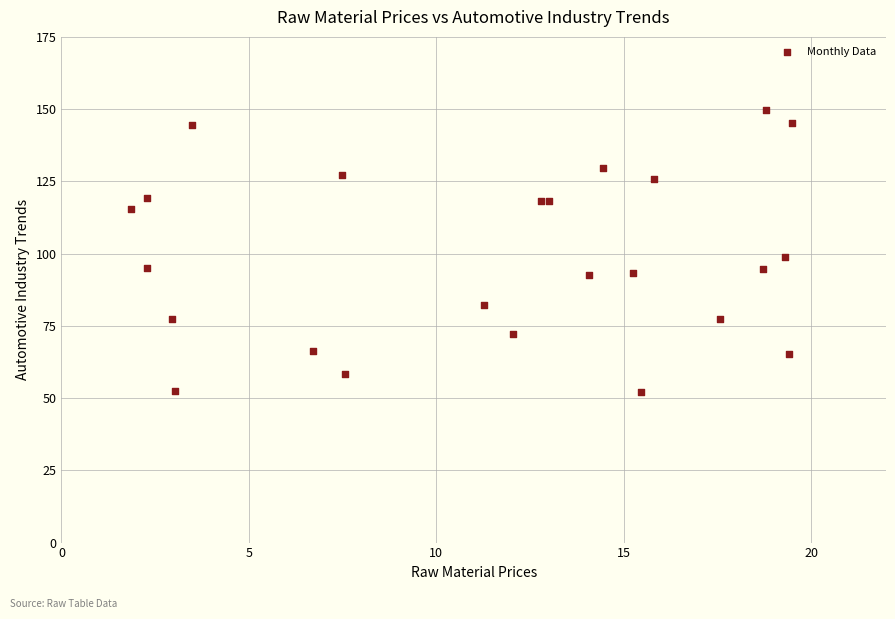

What is the range of X values (max minus min)?

17.6